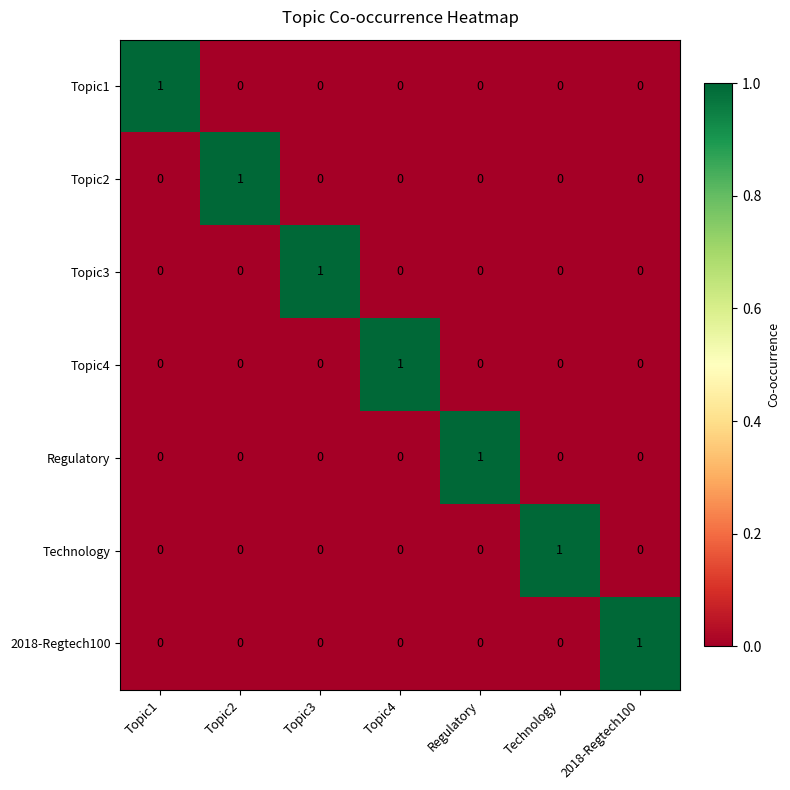

The Technology series shows 0 at Topic3. True or false?

True